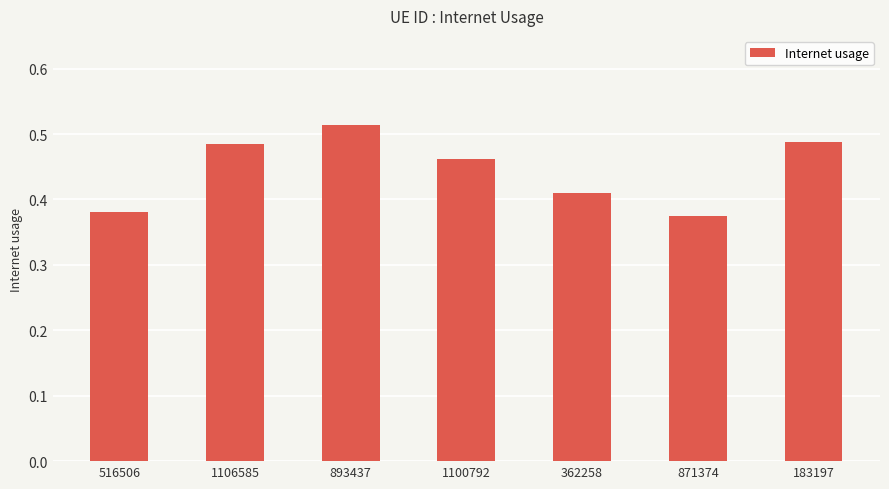

Between 871374 and 1106585, which is larger?

1106585